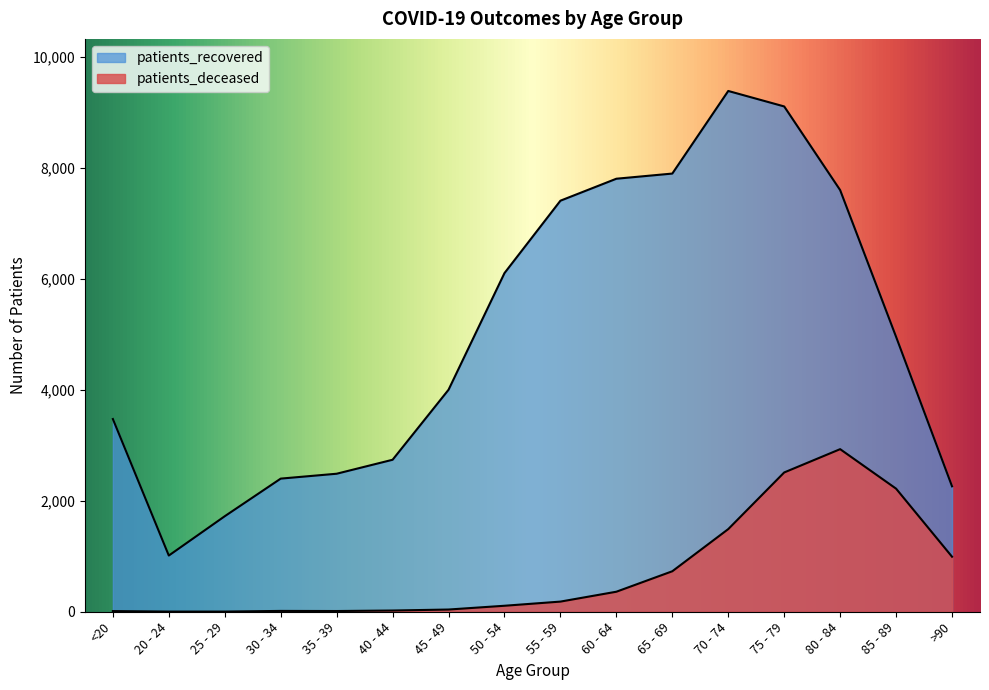

Where does the patients_recovered series first go above 4956?

50 - 54